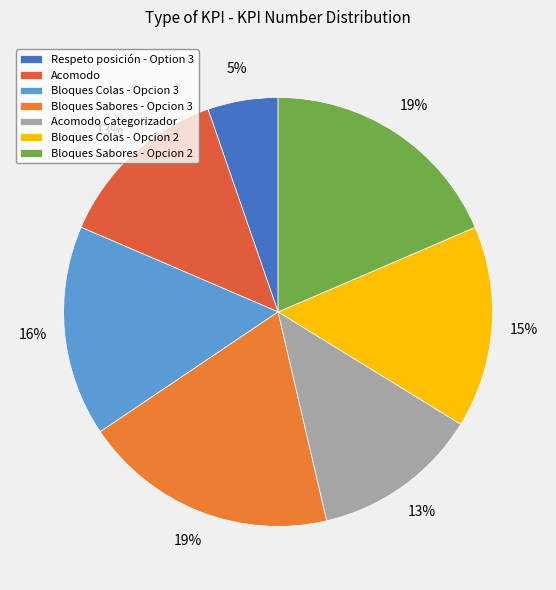

Combined, what portion of the pie is Bloques Colas - Opcion 2 and Acomodo Categorizador?

27.8%